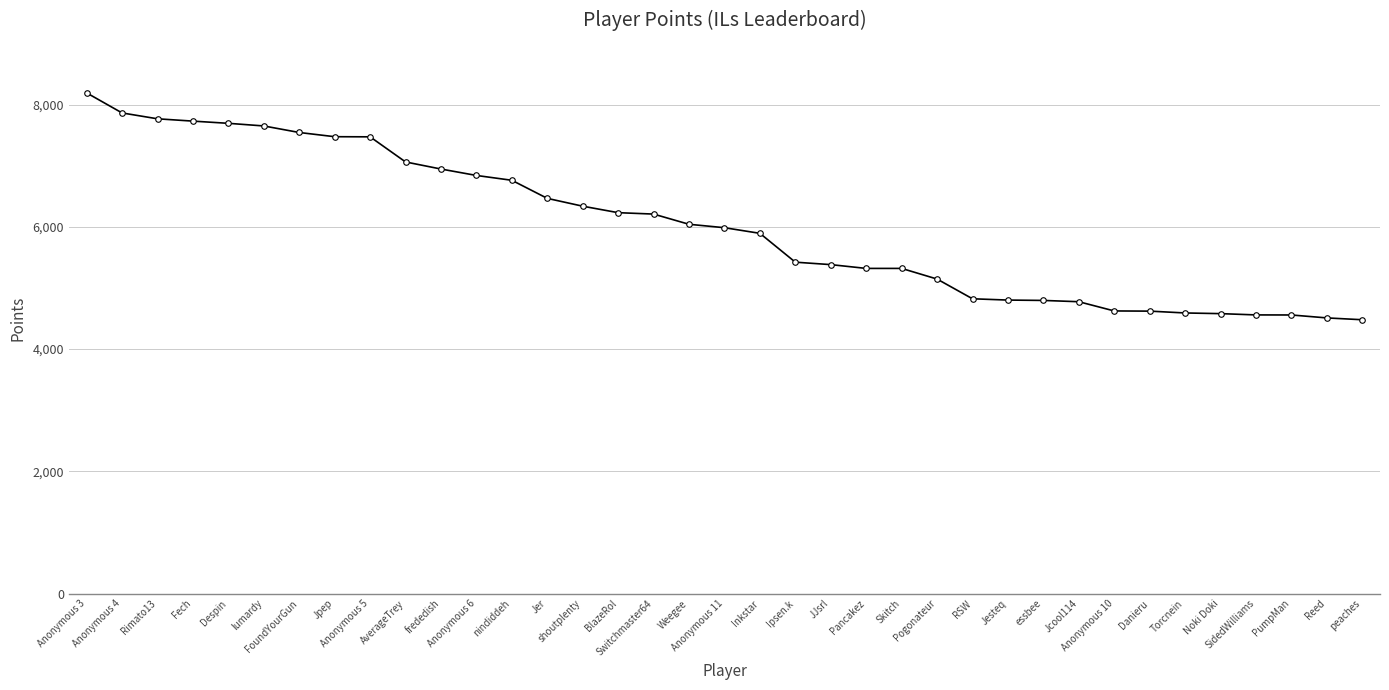

The chart shows a value of 3680 at Ipsen.k. True or false?

False